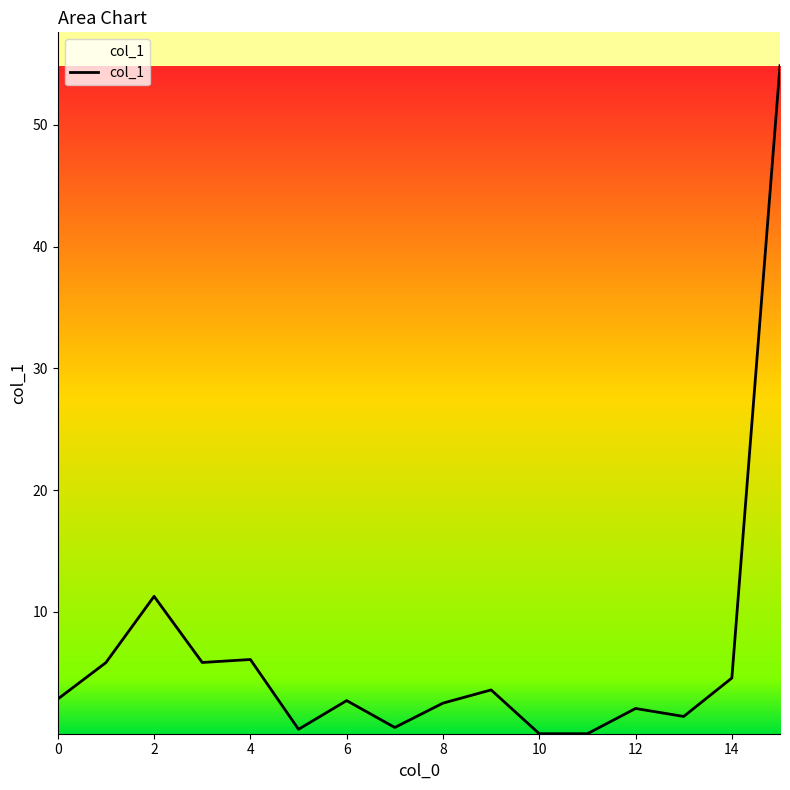

List the labels in order of value, largest first.

15, 2, 4, 3, 1, 14, 9, 0, 6, 8, 12, 13, 7, 5, 11, 10